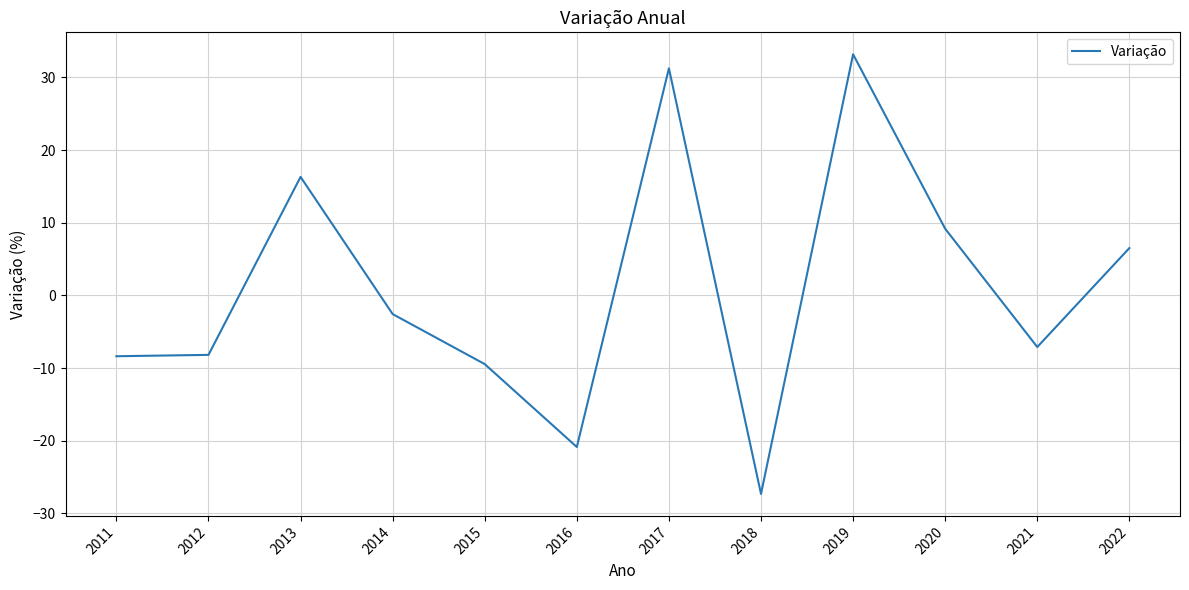

How many interior local peaks (higher than both neighbors) does the data have?

3